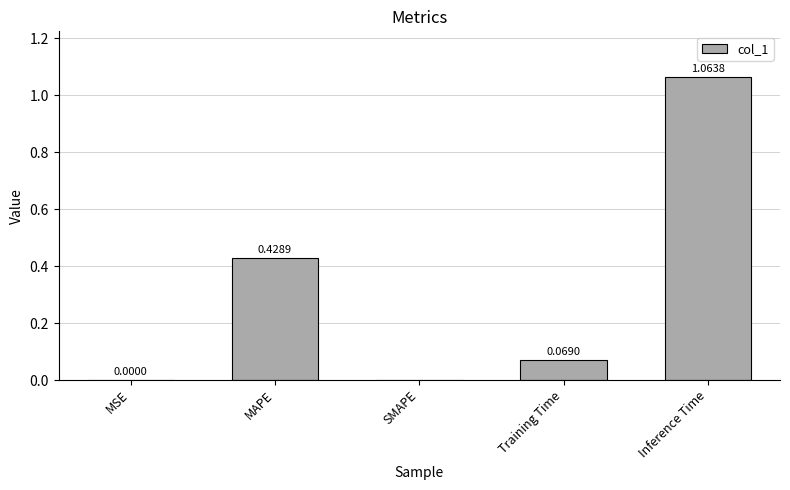

What is the sum of all values?

1.6